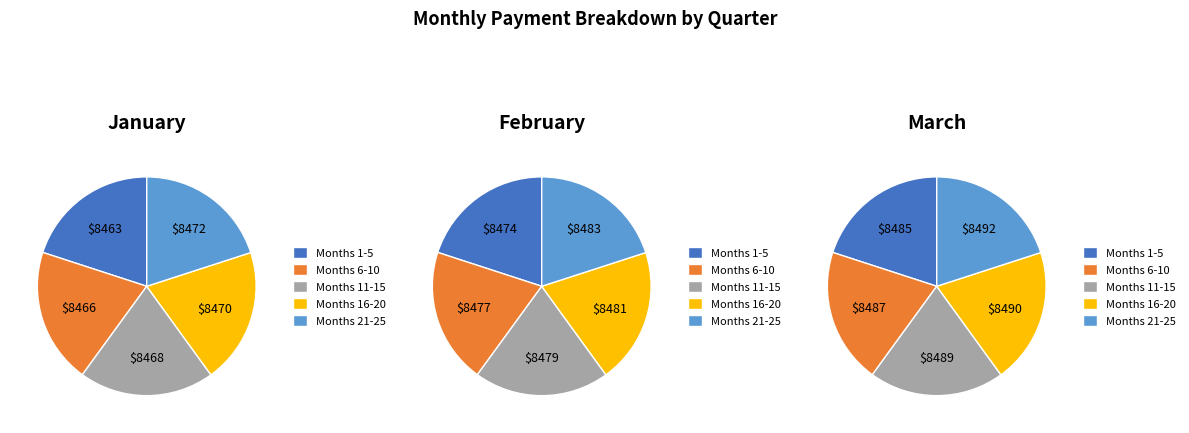

Does Month 9 represent more than half of the total?

No